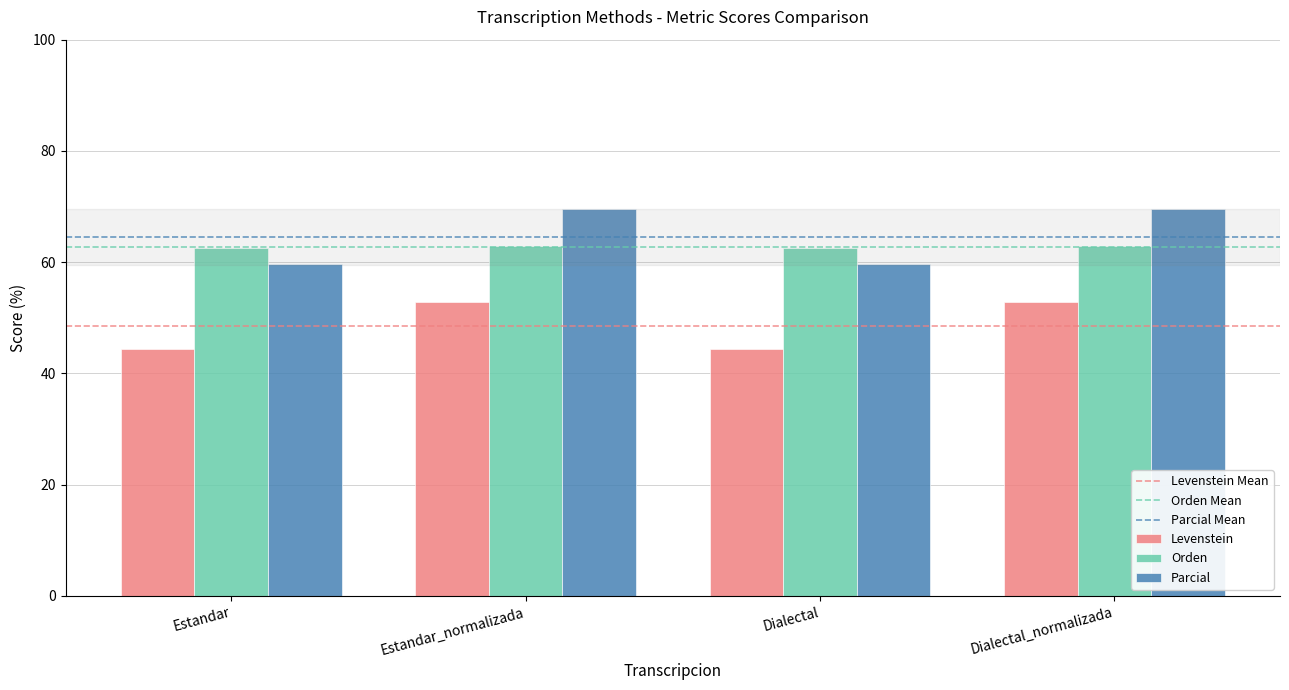

What is the greatest value displayed?

69.5